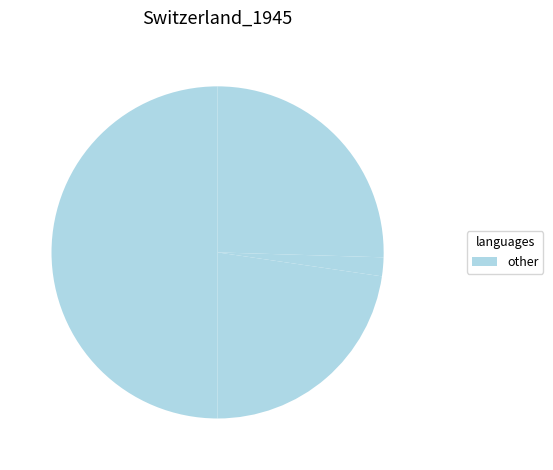

How many slices are in this pie chart?

4